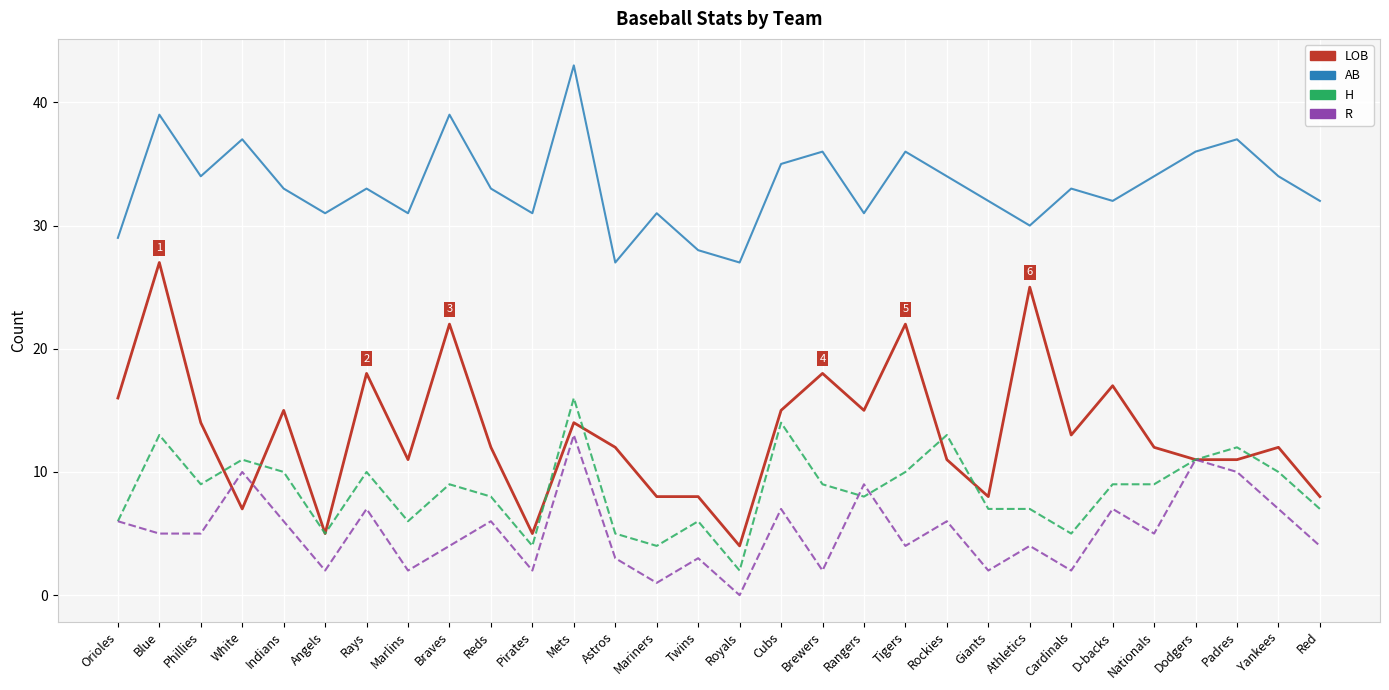

Reading left to right, extract all data points from this chart.

LOB: 16	27	14	7	15	5	18	11	22	12	5	14	12	8	8	4	15	18	15	22	11	8	25	13	17	12	11	11	12	8
AB: 29	39	34	37	33	31	33	31	39	33	31	43	27	31	28	27	35	36	31	36	34	32	30	33	32	34	36	37	34	32
H: 6	13	9	11	10	5	10	6	9	8	4	16	5	4	6	2	14	9	8	10	13	7	7	5	9	9	11	12	10	7
R: 6	5	5	10	6	2	7	2	4	6	2	13	3	1	3	0	7	2	9	4	6	2	4	2	7	5	11	10	7	4